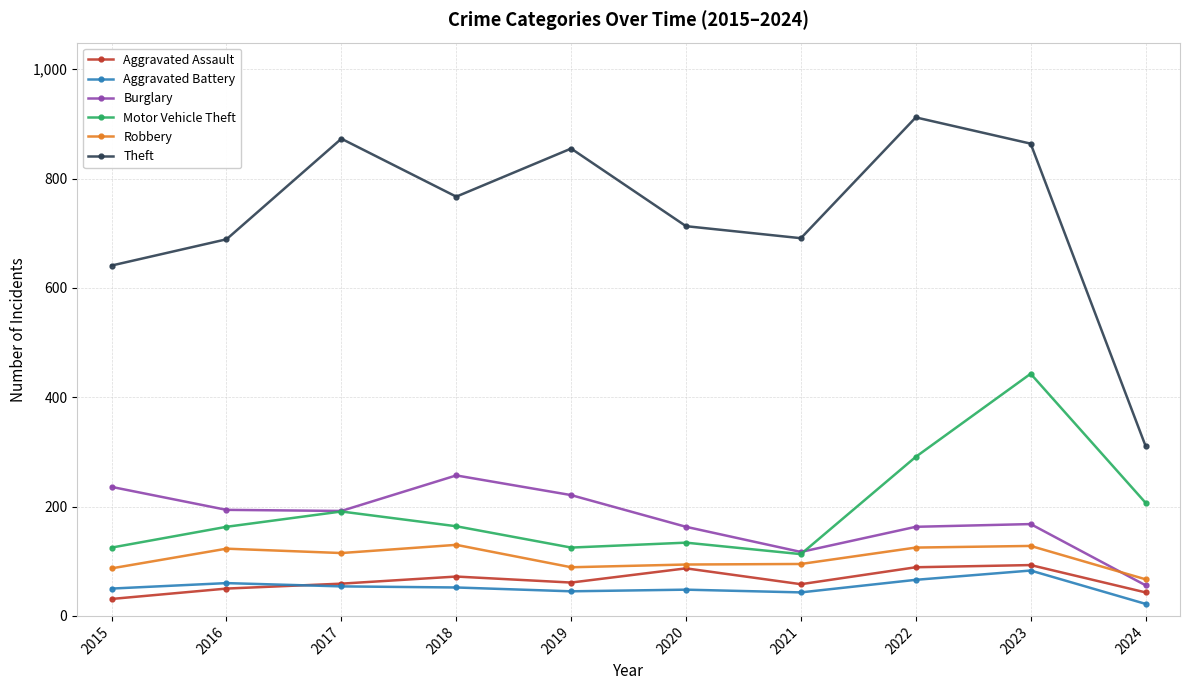

True or false: Burglary has a value of 258 at 2023.

False